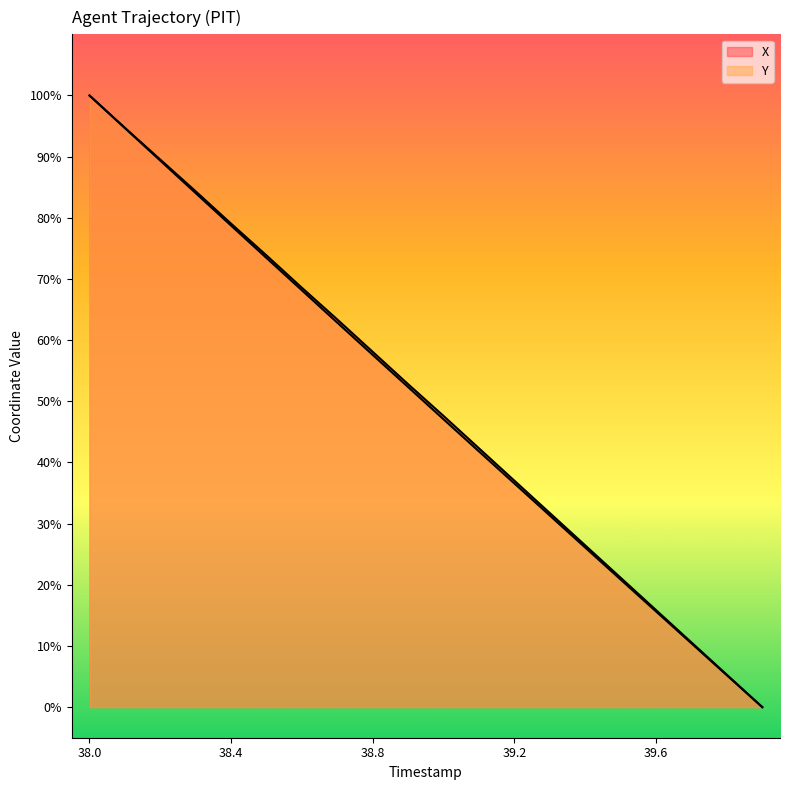

What is the approximate value of X at 38.7?

63.4